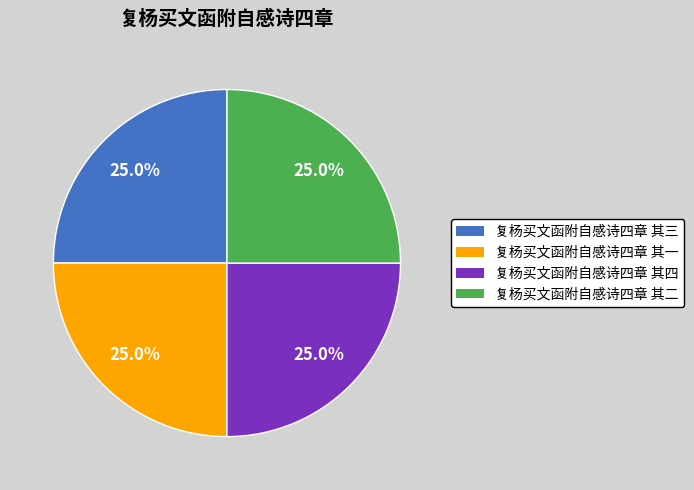

What portion of the pie excludes 复杨买文函附自感诗四章 其三?

75.0%